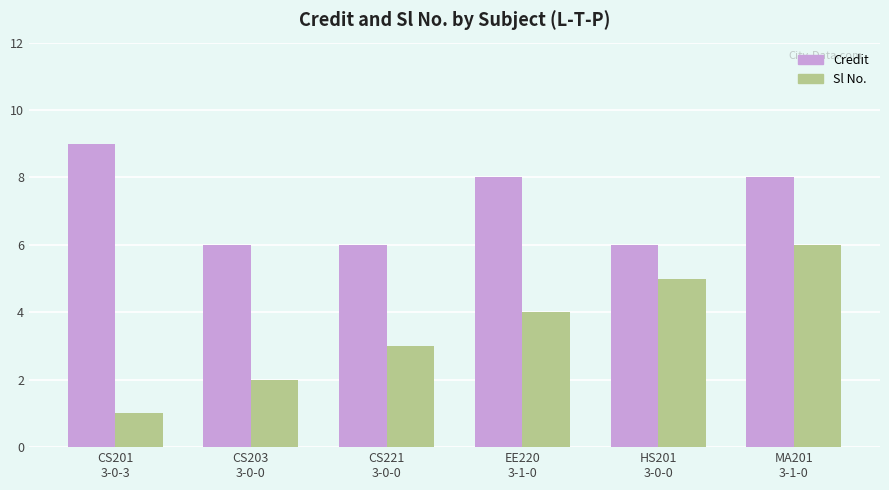

How many Sl No. values are between 2 and 5?

4